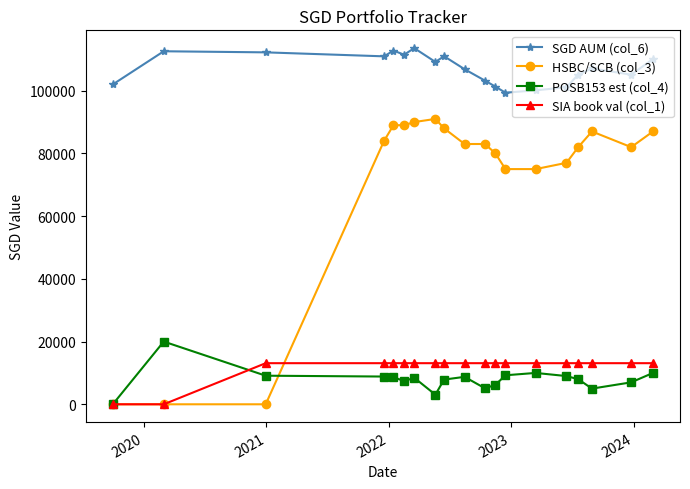

Does the chart display data point markers on the line(s)?

Yes